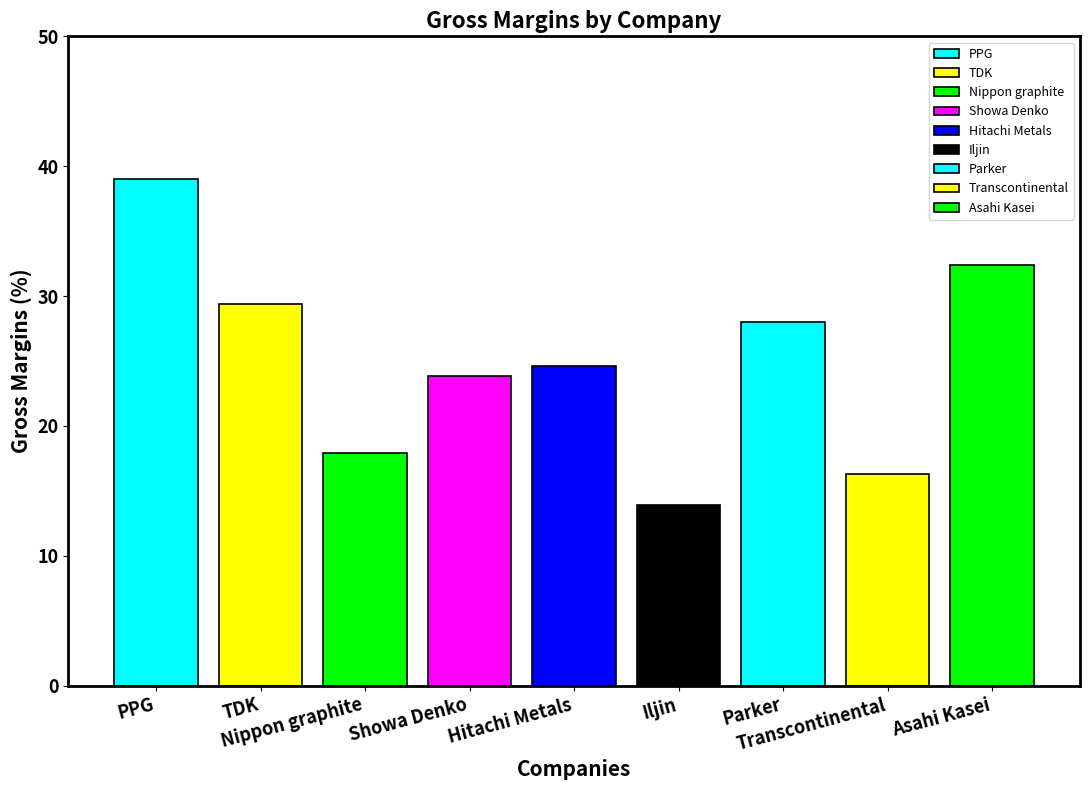

List the labels in order of value, smallest first.

Iljin, Transcontinental, Nippon graphite, Showa Denko, Hitachi Metals, Parker, TDK, Asahi Kasei, PPG